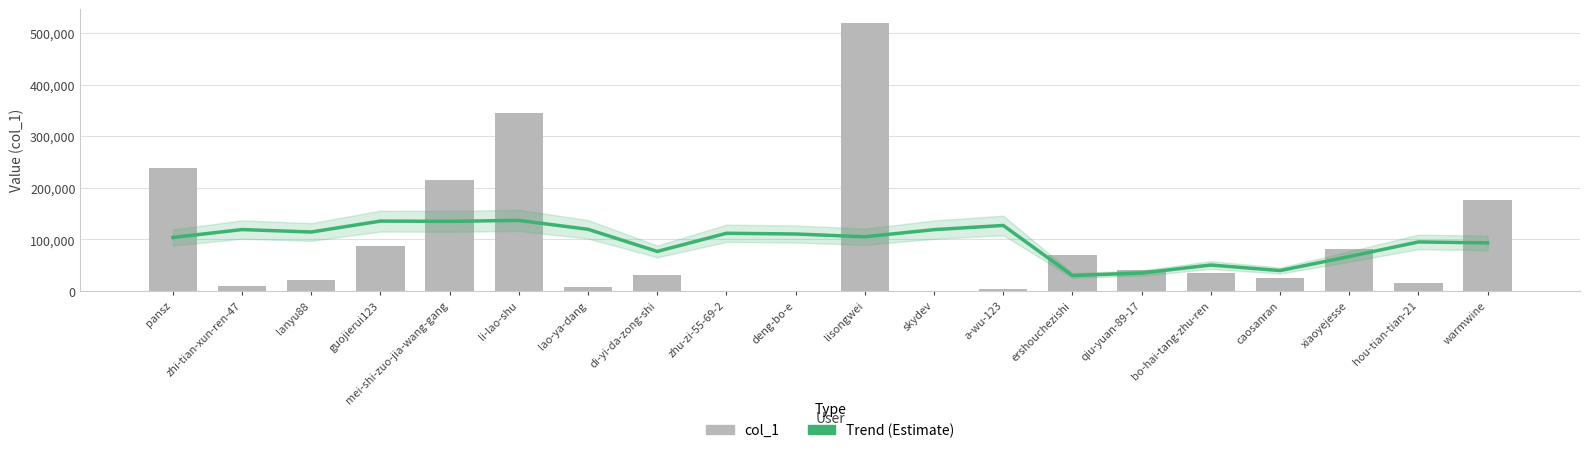

Rank the series at lisongwei from lowest to highest value.

Trend (Estimate), col_1